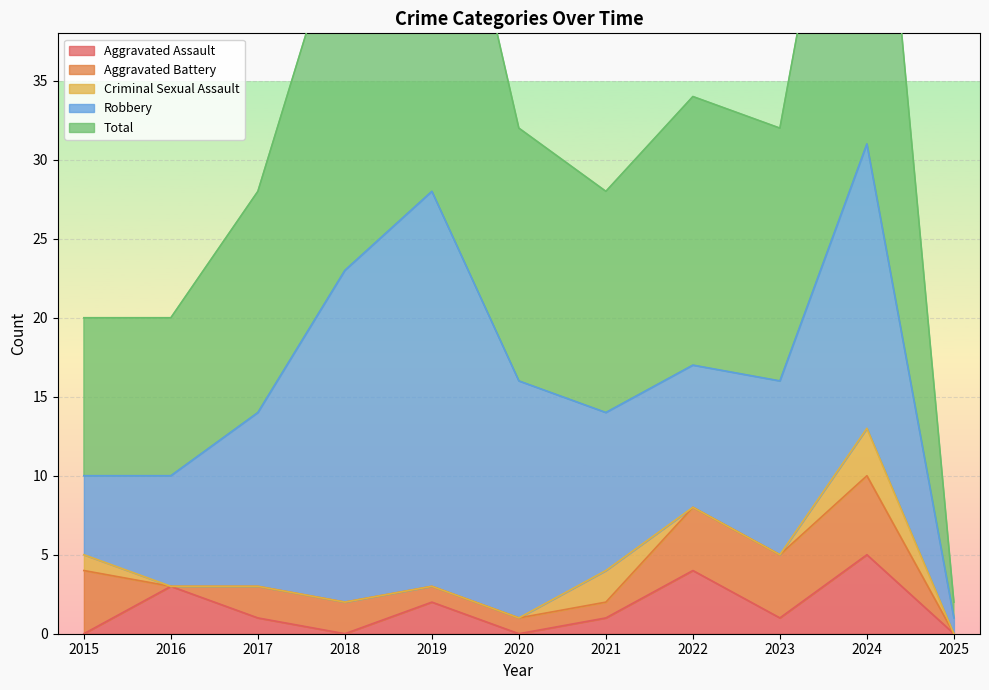

At how many categories does at least one series exceed 19?

3